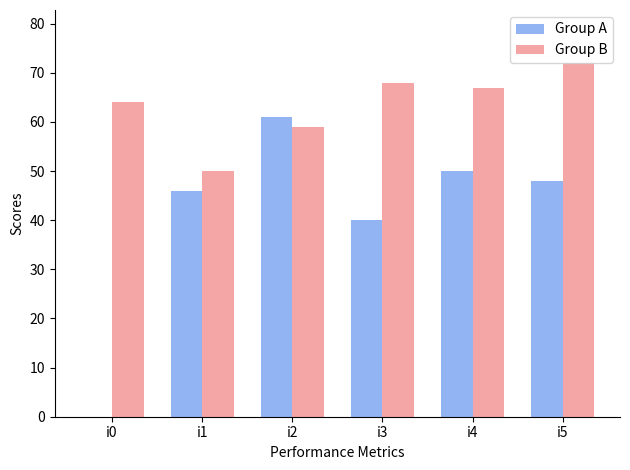

What is the sum of all Group B values?

380